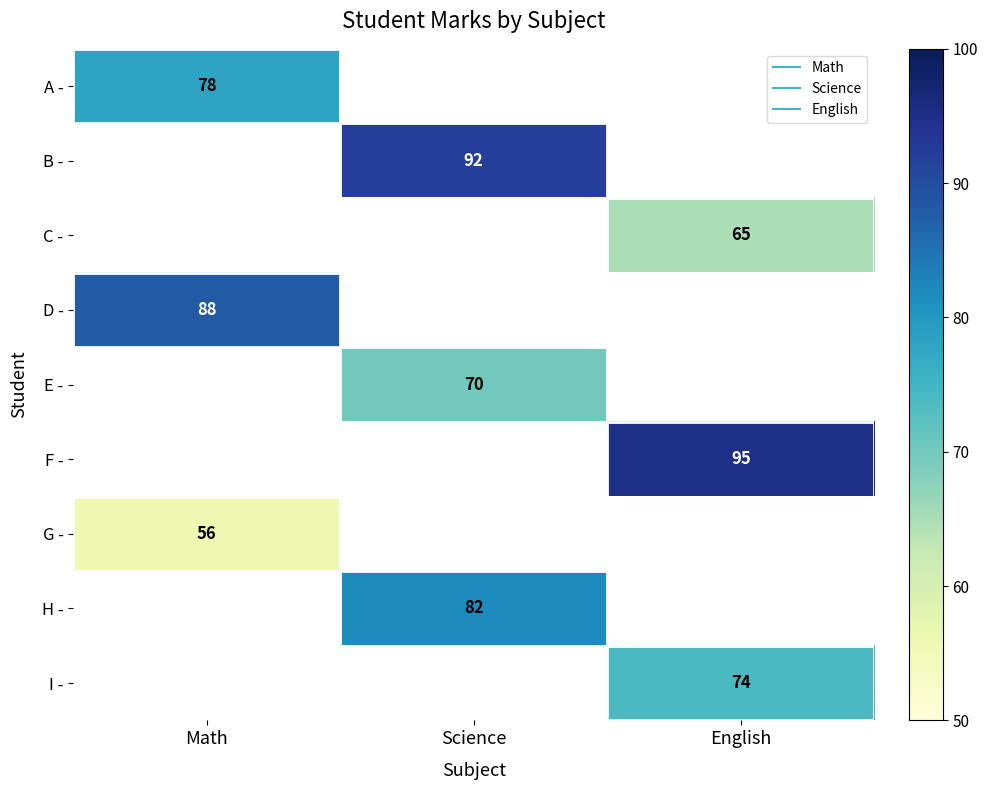

Count the number of categories in the chart.

3